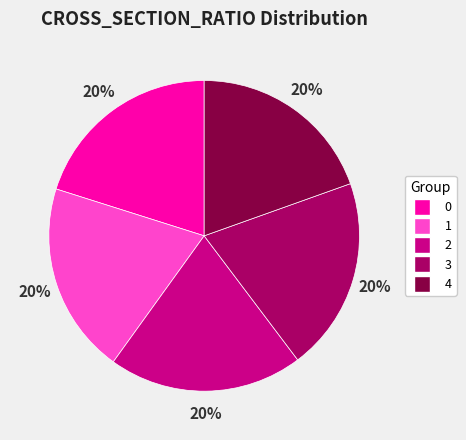

How many slices are in this pie chart?

5